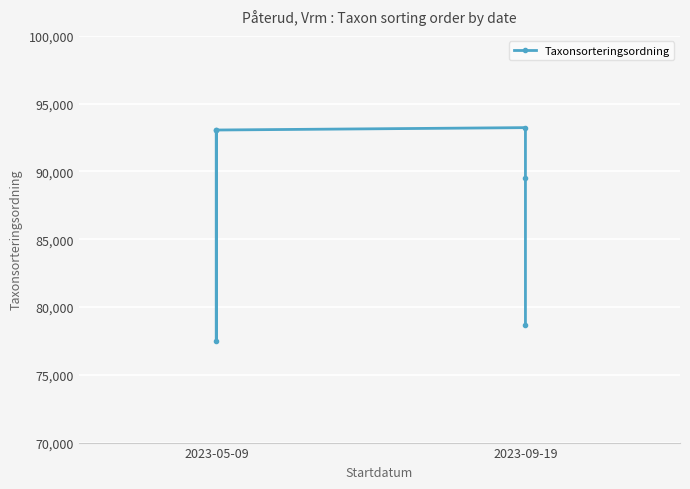

Reading left to right, extract all data points from this chart.

93054	77506	93054	93230	89517	78671